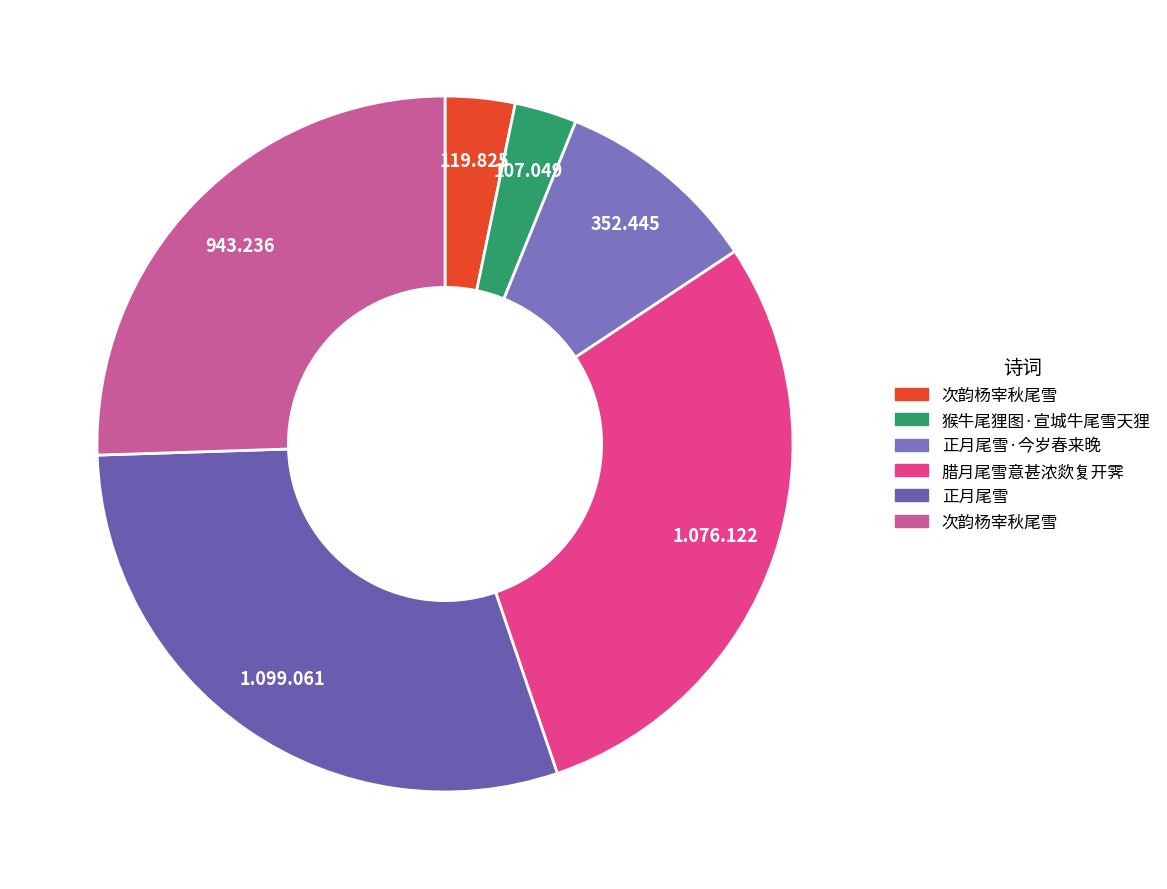

Which slice is the smallest?

猴牛尾狸图·宣城牛尾雪天狸